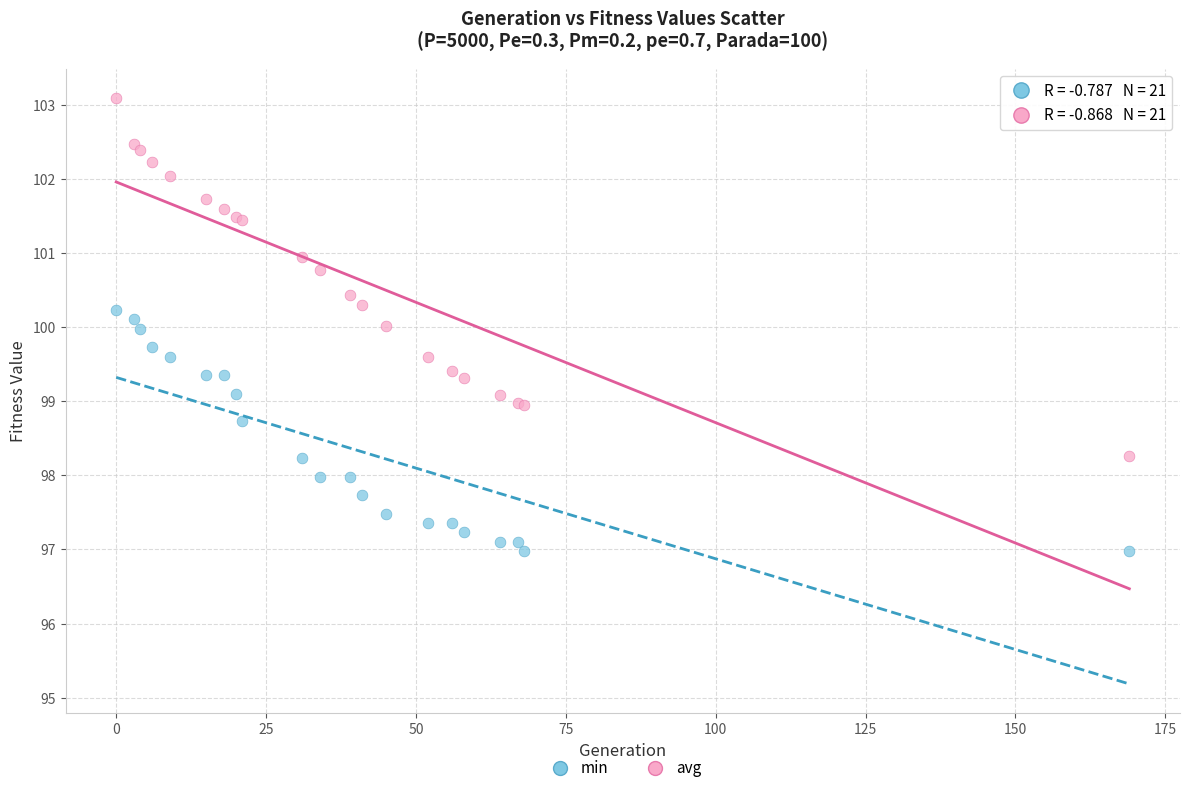

Which series contains the highest Y value?

avg